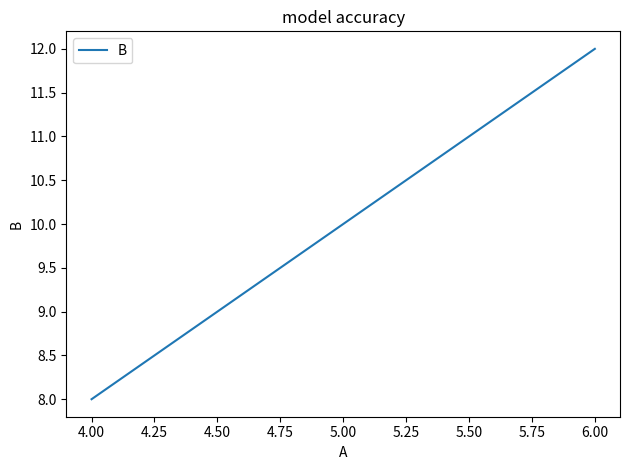

What position from the left is 5.00?

2